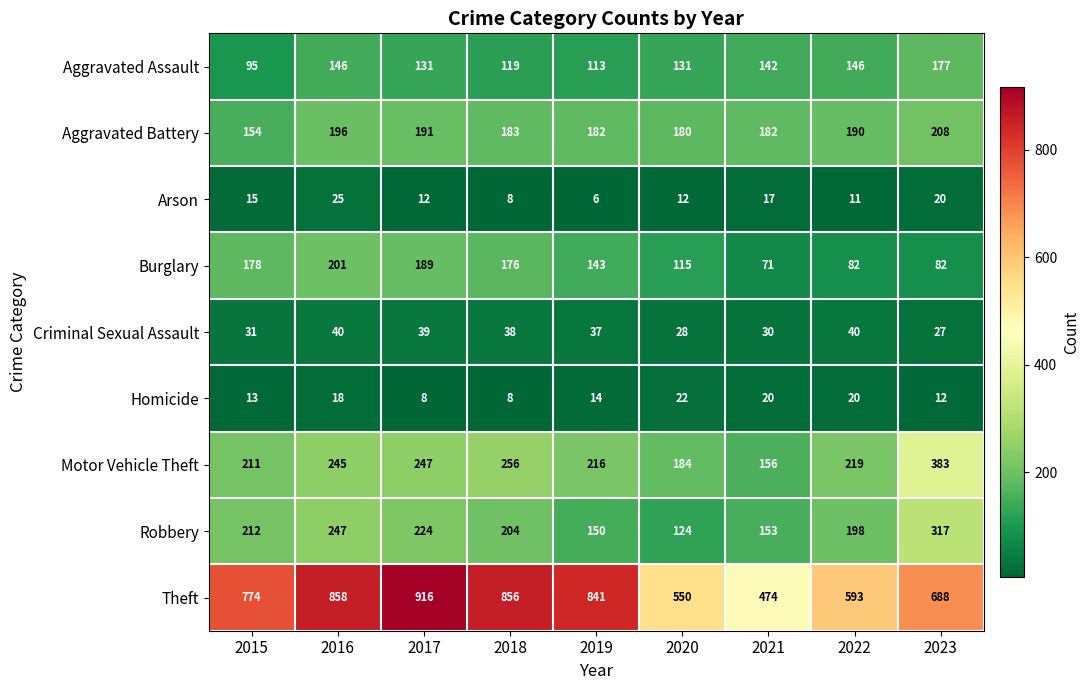

What is the maximum value shown in the chart?

916